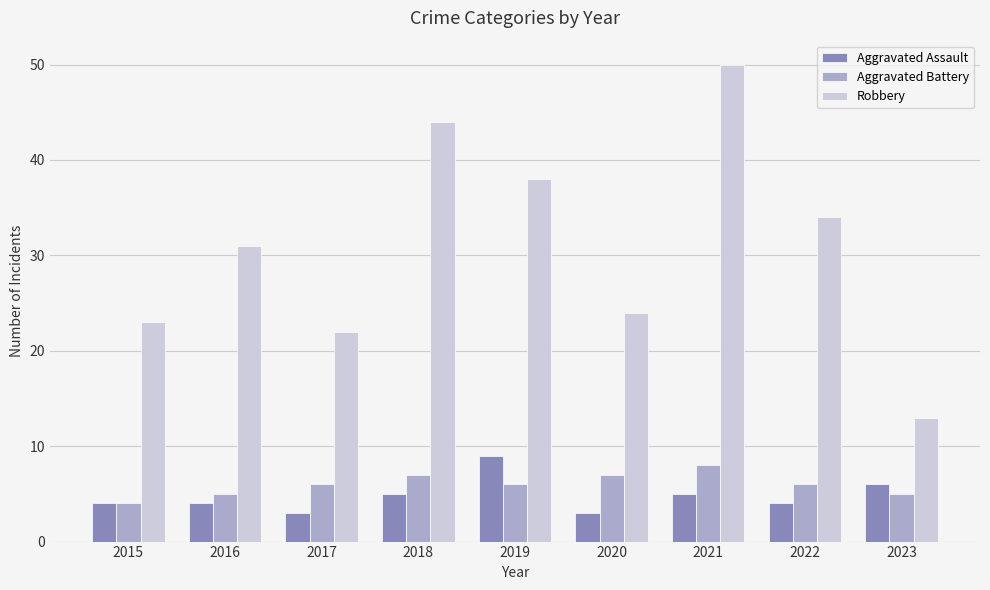

The value of Robbery at 2023 is 13. True or false?

True